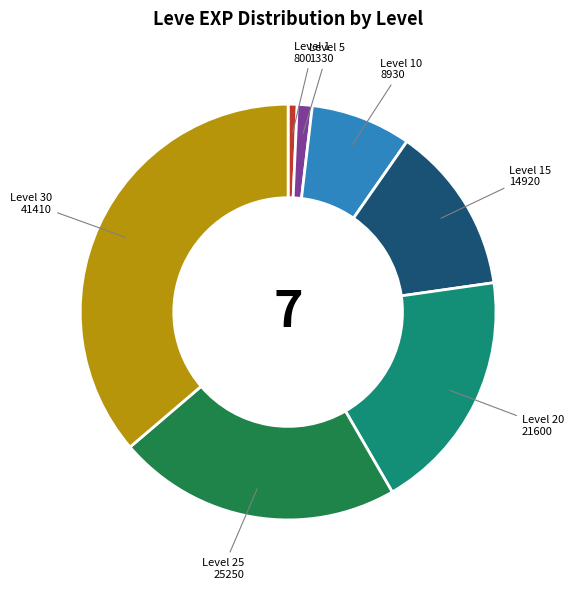

What is the largest slice in the pie chart?

Level 30